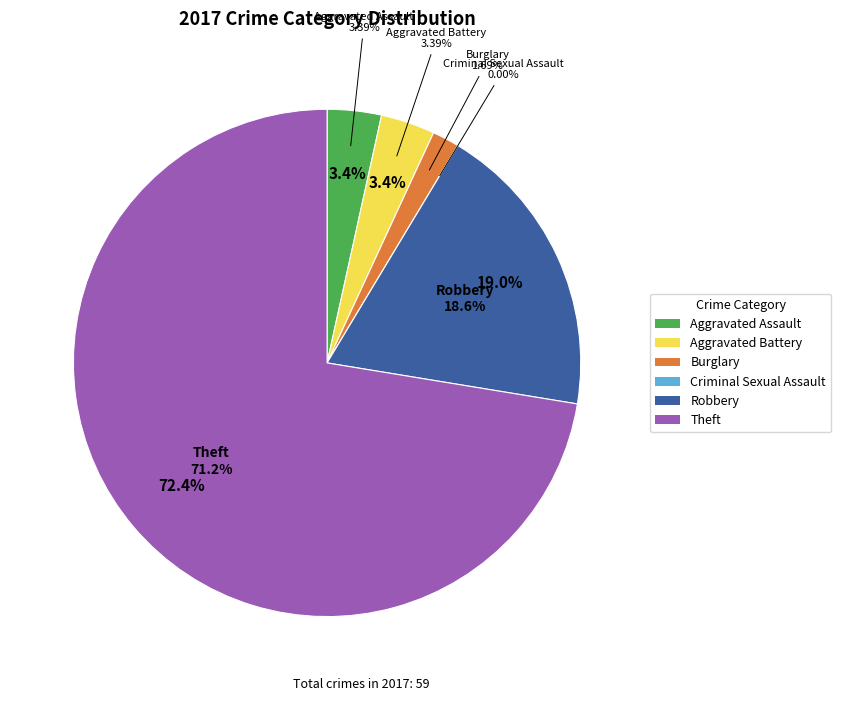

The Aggravated Battery slice represents 3% of the pie. True or false?

True